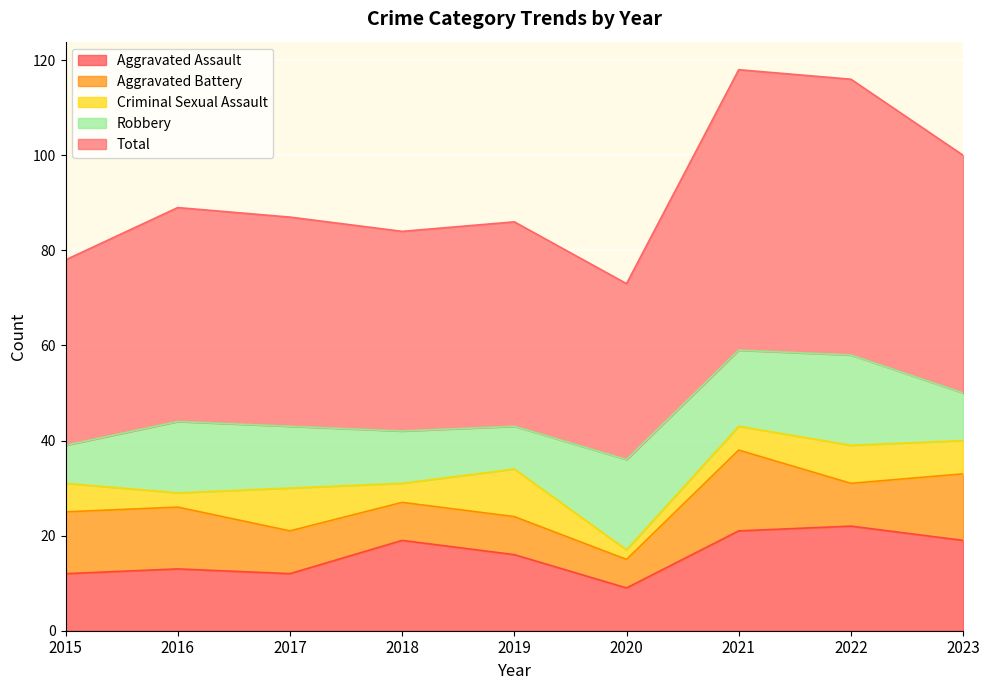

At 2019, list the series in order from largest to smallest.

Total, Aggravated Assault, Criminal Sexual Assault, Robbery, Aggravated Battery